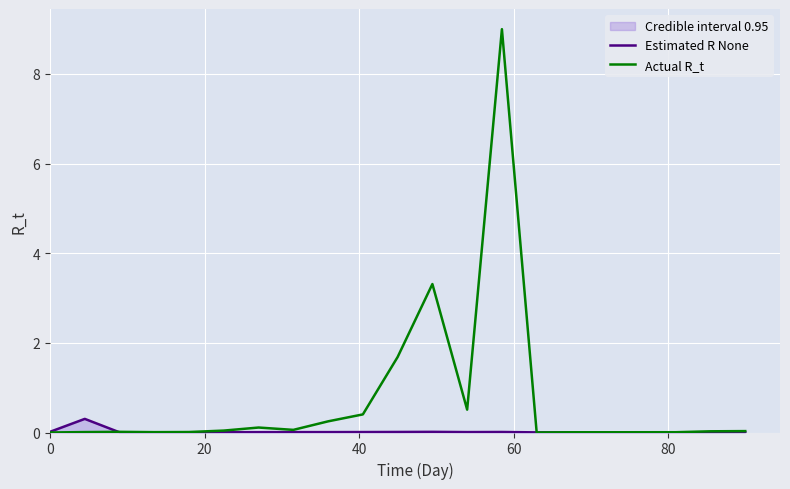

What is the highest value of the Actual R_t series?

9.0